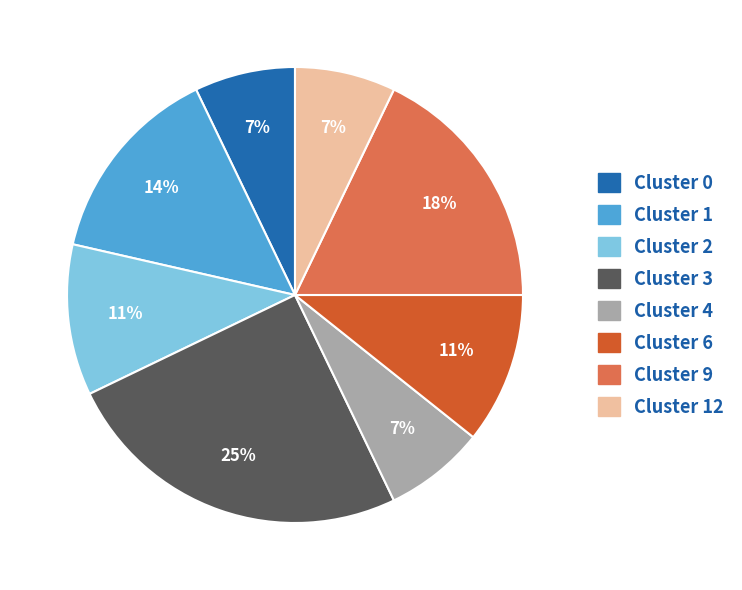

To the nearest percent, what is the average slice percentage?

12%